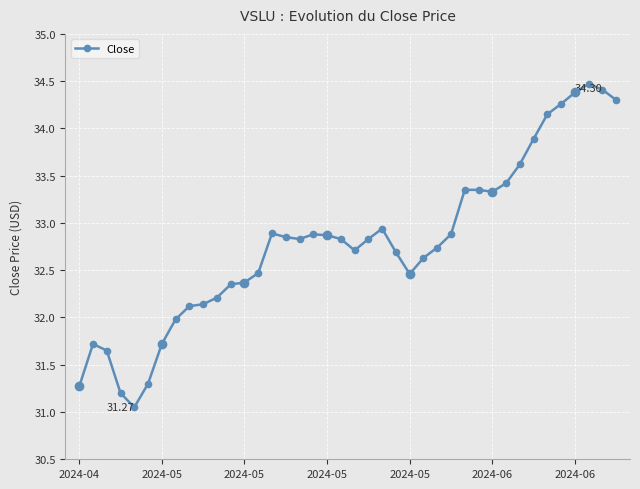

Is this an area chart (filled region under the line)?

No